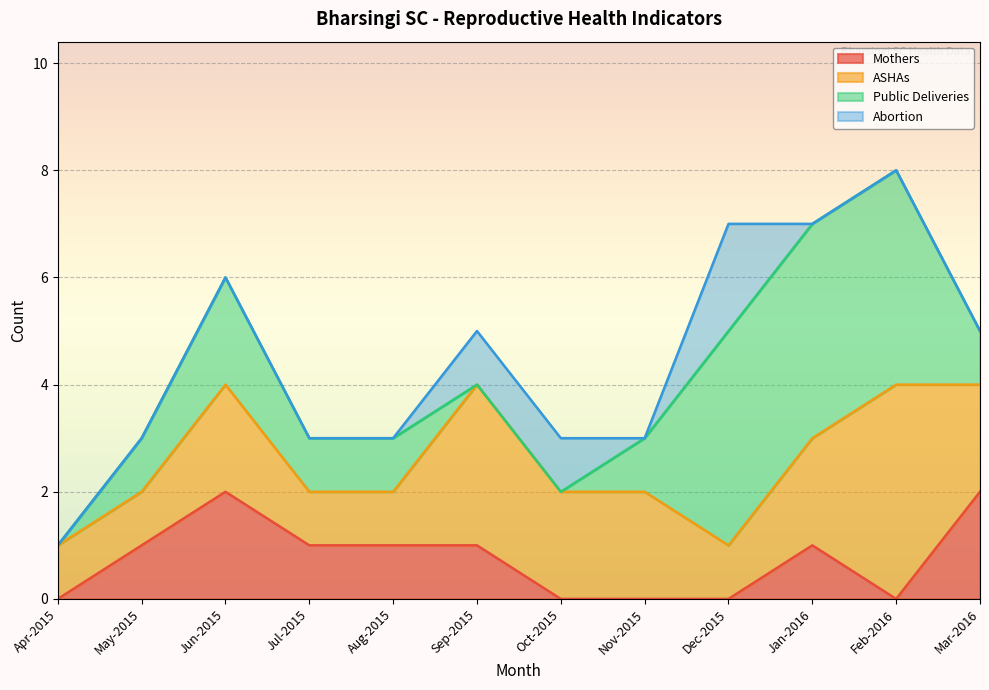

What is the difference between the ASHAs values at Sep-2015 and Feb-2016?

1